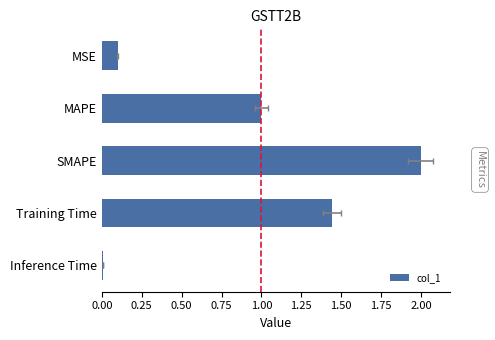

What is the sum of all values?

4.5